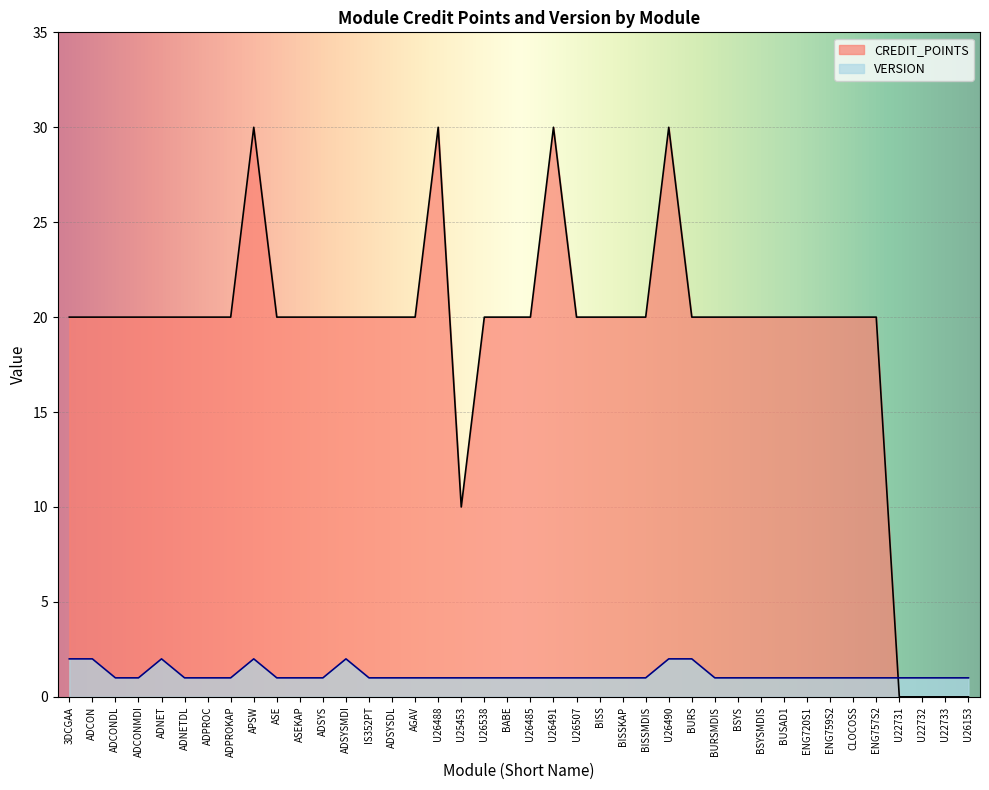

At which label is CREDIT_POINTS closest to 15?

3DCGAA